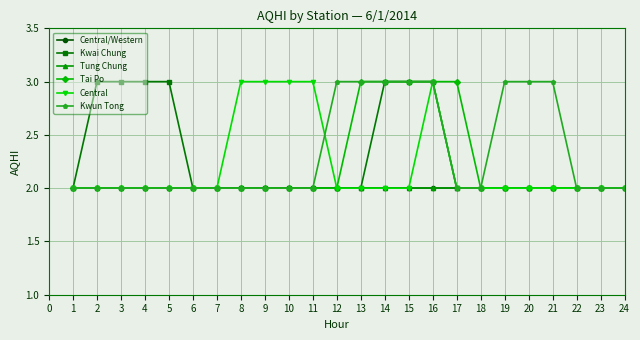

True or false: Tai Po and Central/Western cross at least once.

False